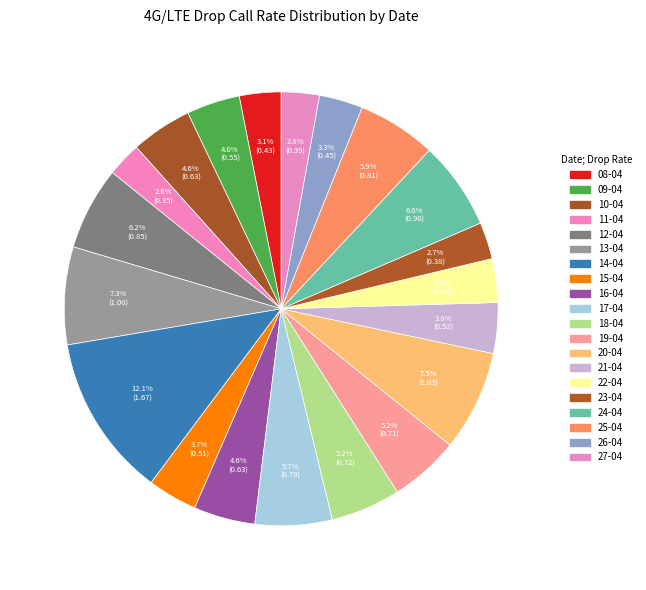

Count the number of slices in the pie.

20